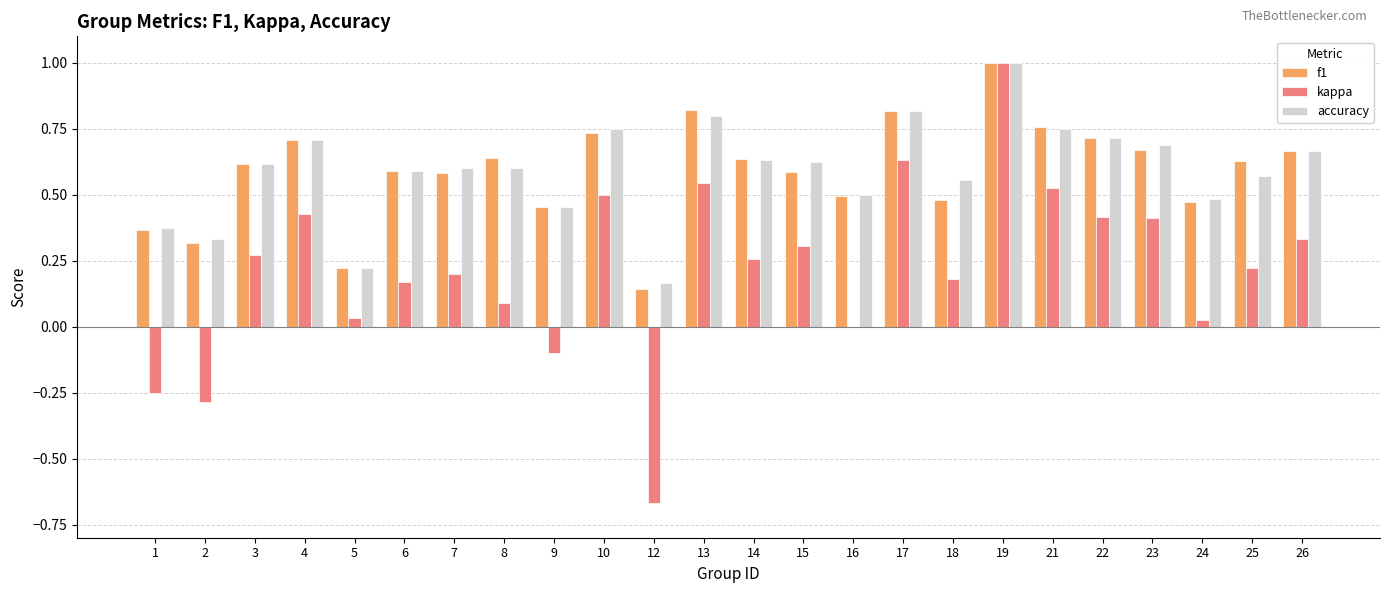

Is the value of accuracy at 22 greater than the value of f1 at 12?

Yes